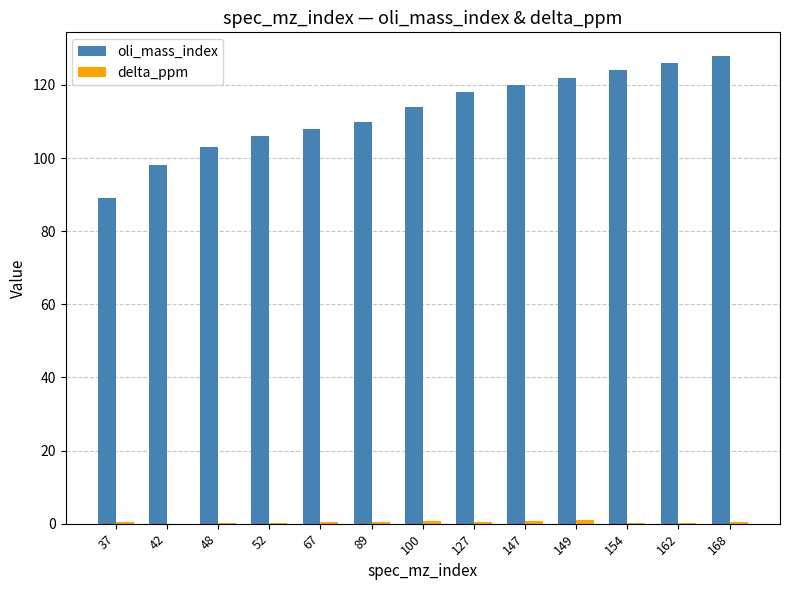

Which series has the largest total across all categories?

oli_mass_index